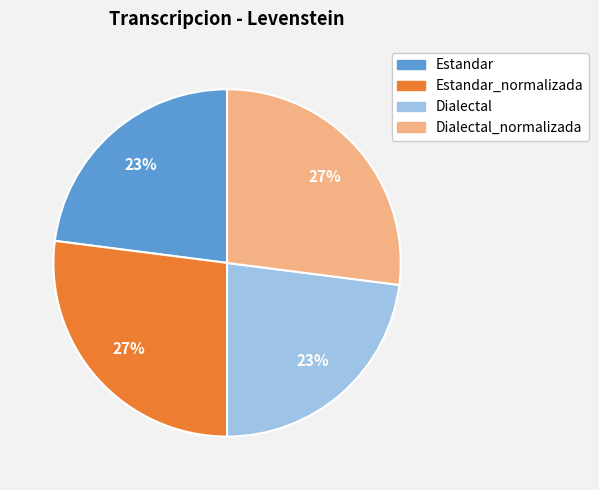

Does any single category account for the majority?

No